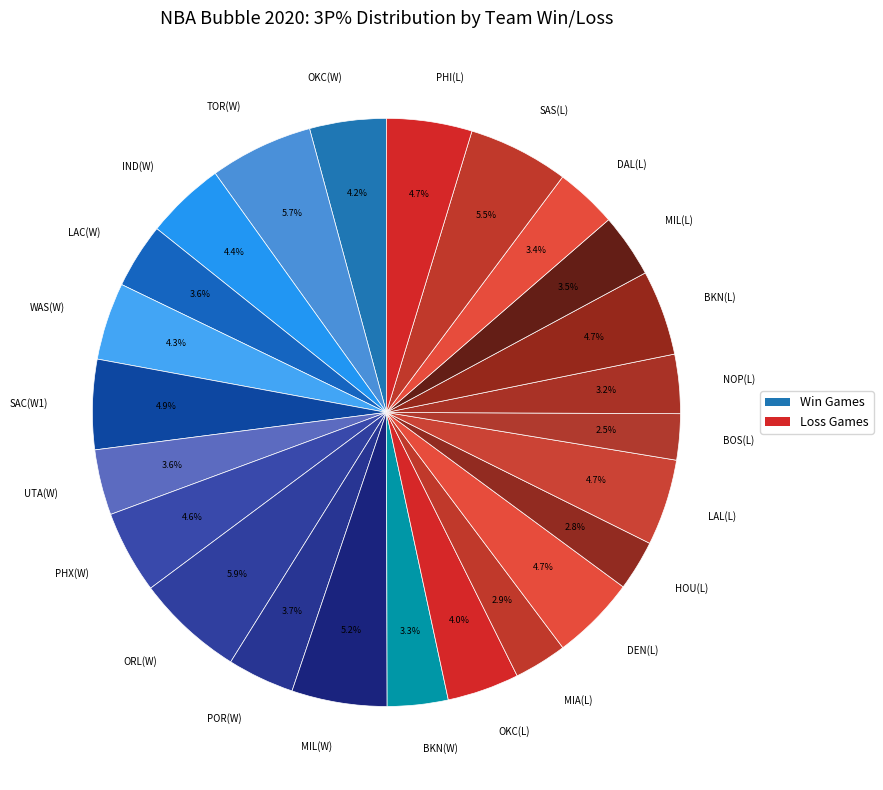

Is there a majority slice in this chart?

No